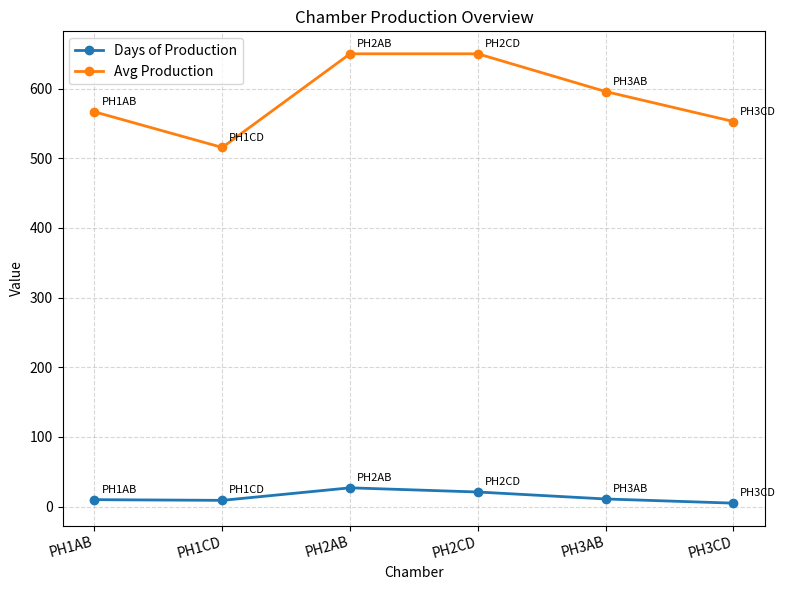

Which series has the largest total across all categories?

Avg Production